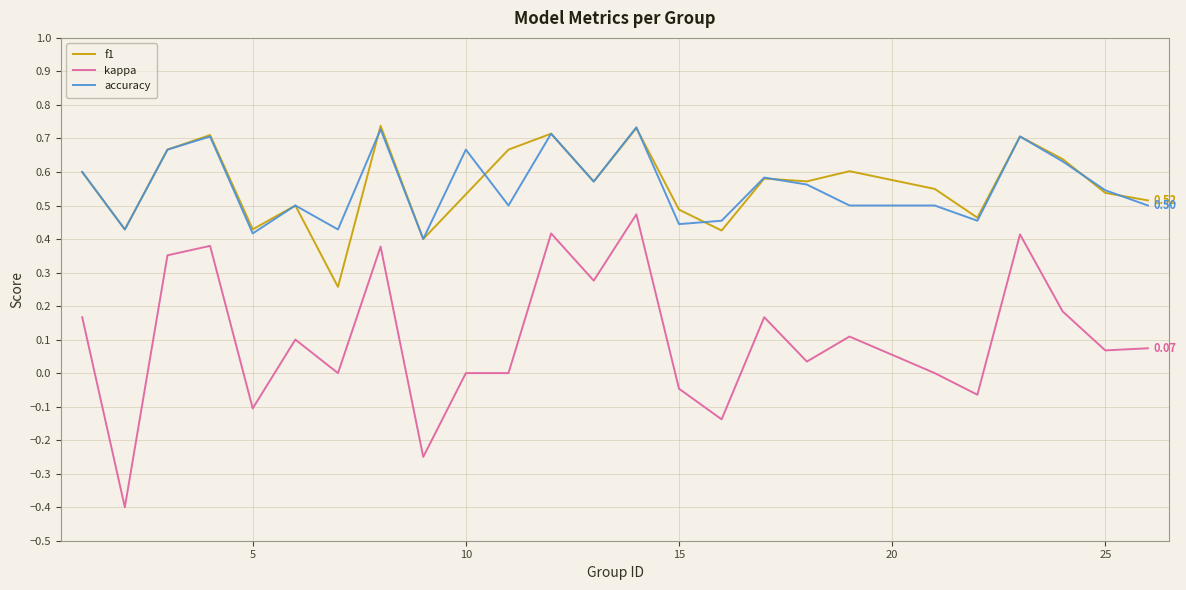

True or false: accuracy and kappa intersect in this chart.

False